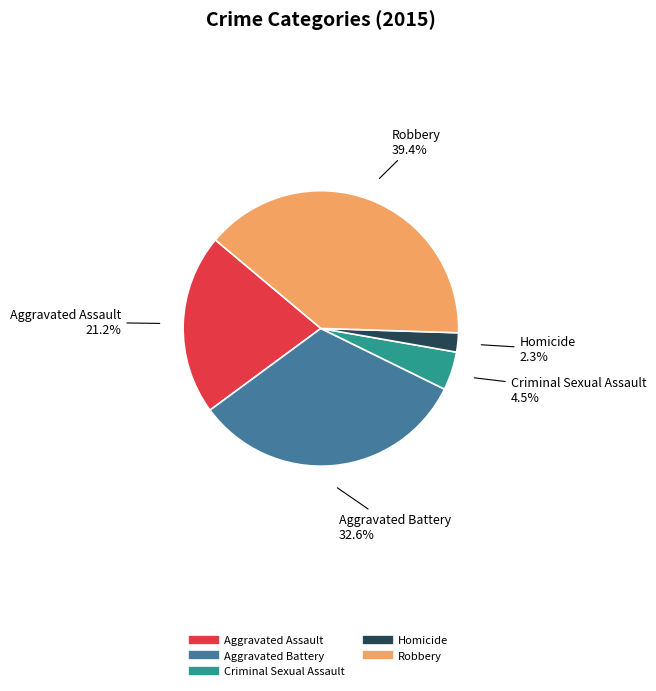

Is Aggravated Assault the majority of the pie?

No